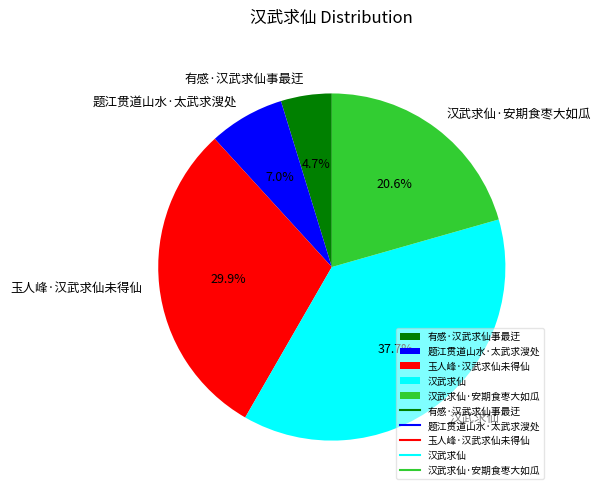

To the nearest percent, what is the difference between the 有感·汉武求仙事最迂 and 玉人峰·汉武求仙未得仙 slice percentages?

25%